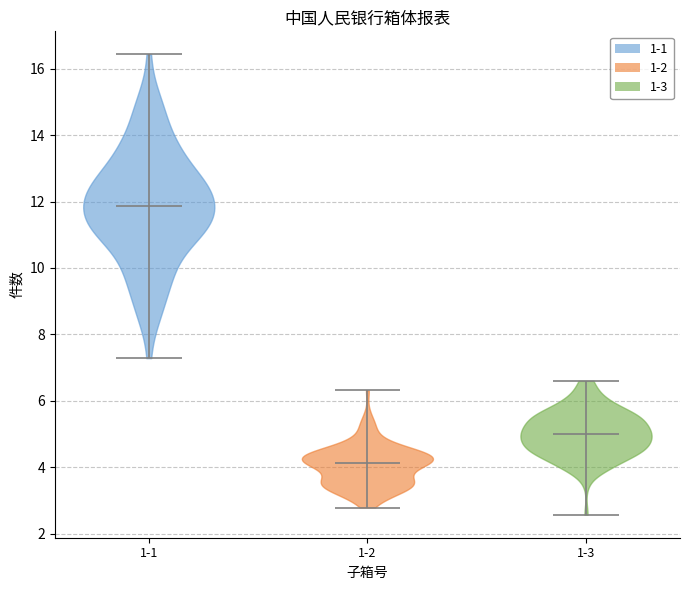

Which violin has the lowest median line?

1-2